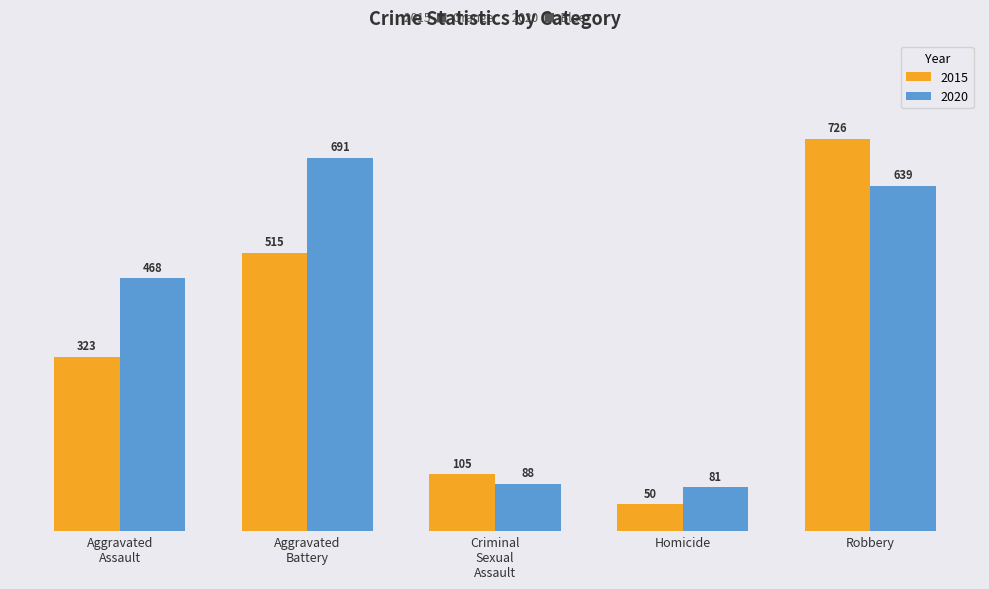

Count the number of categories in the chart.

5